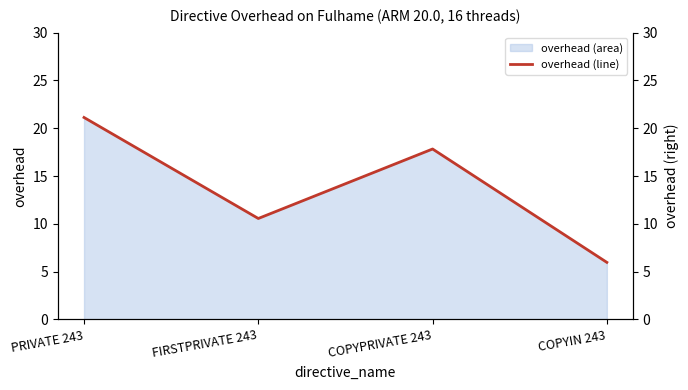

What is the ratio of the value at COPYIN 243 to the value at COPYPRIVATE 243?

0.3